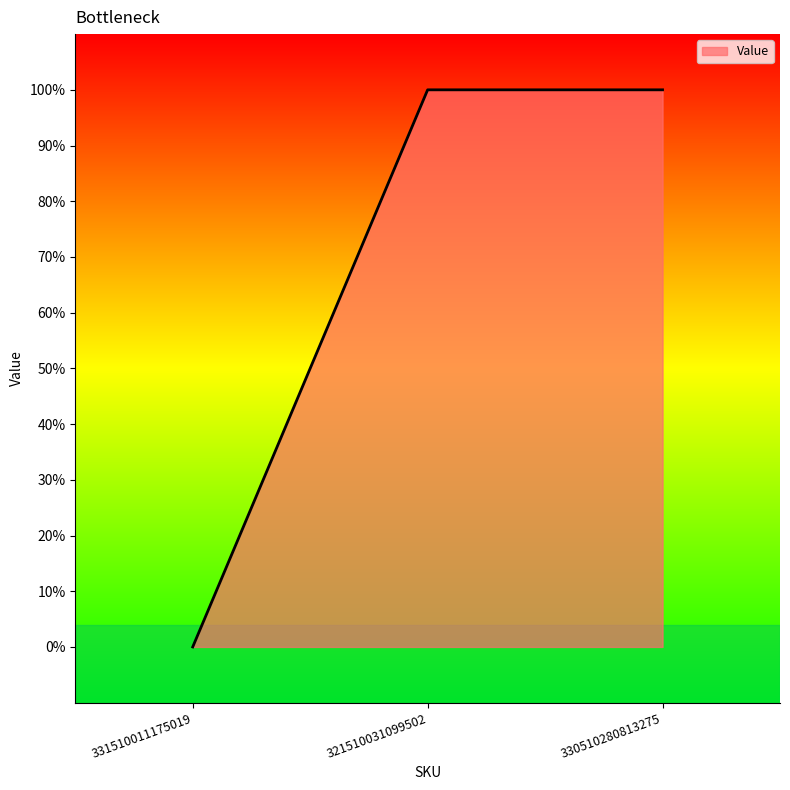

Does the chart have visible grid lines?

No